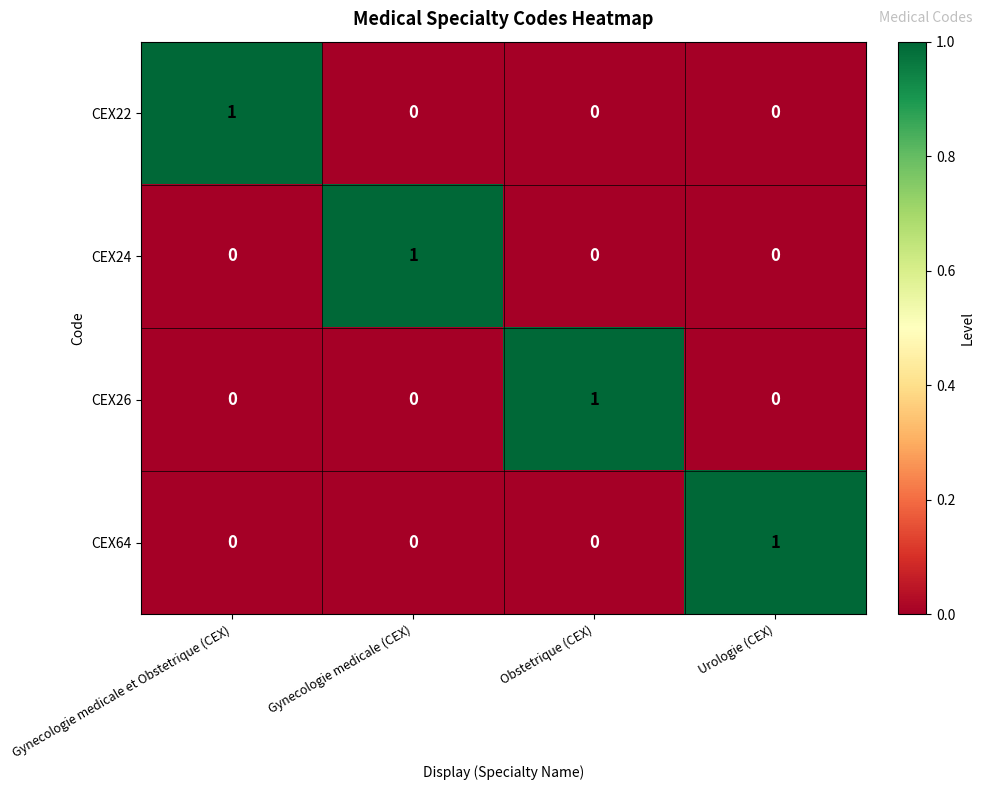

How many series are shown in this chart?

4